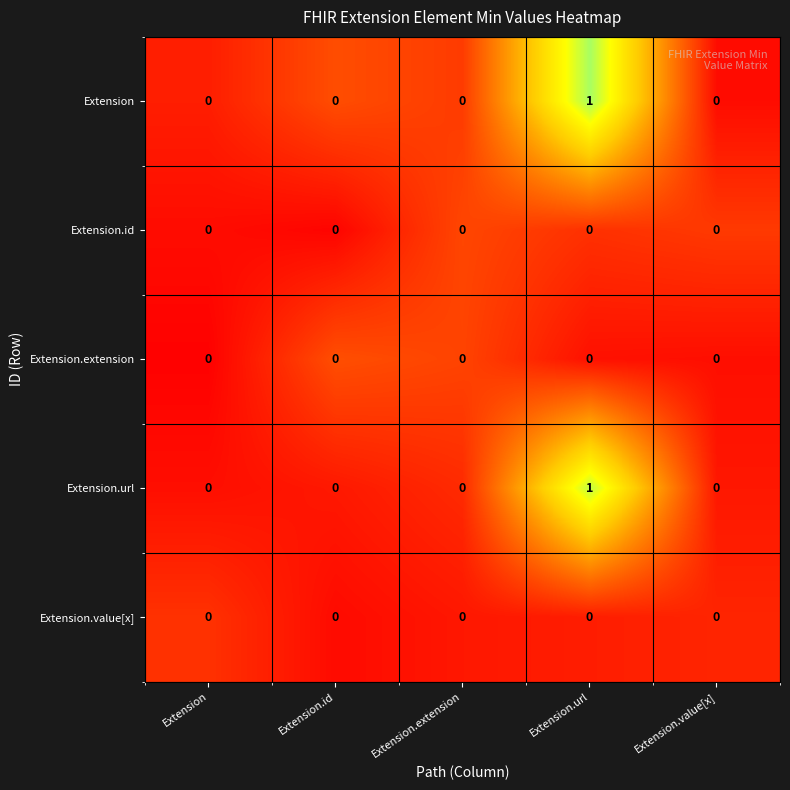

At which category is the sum across all series the highest?

Extension.url